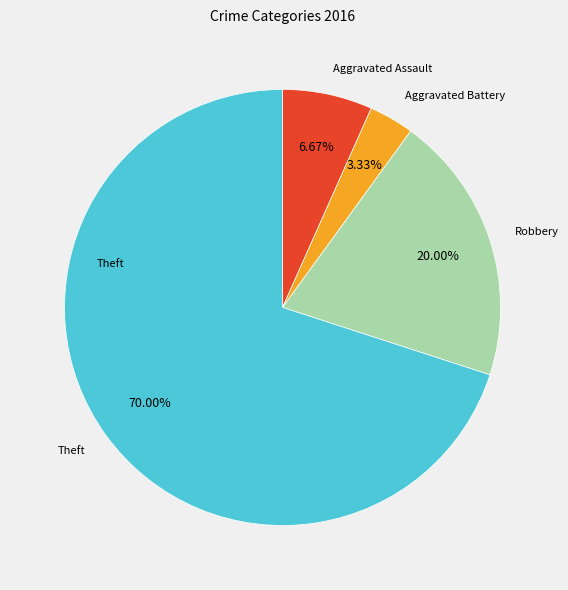

Is there any slice that represents more than half of the pie?

Yes